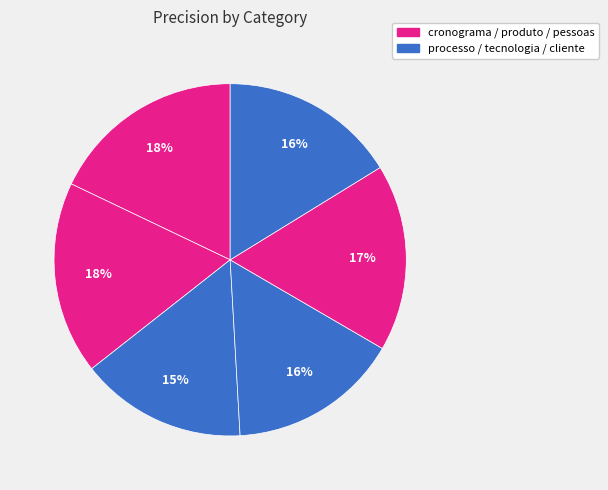

How many segments does this pie chart have?

6